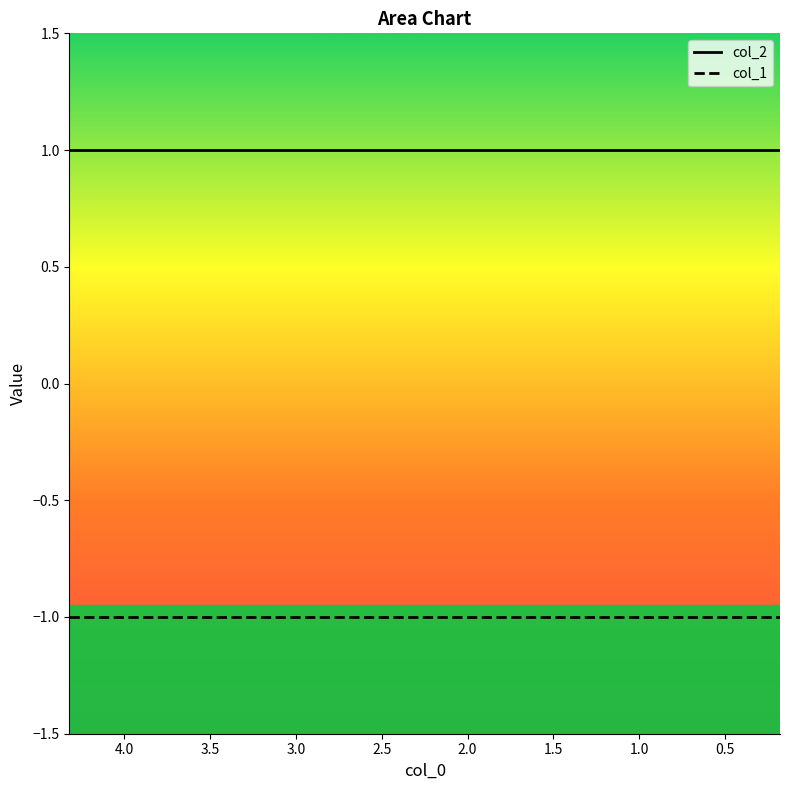

What are all the series names shown in the legend?

col_2, col_1